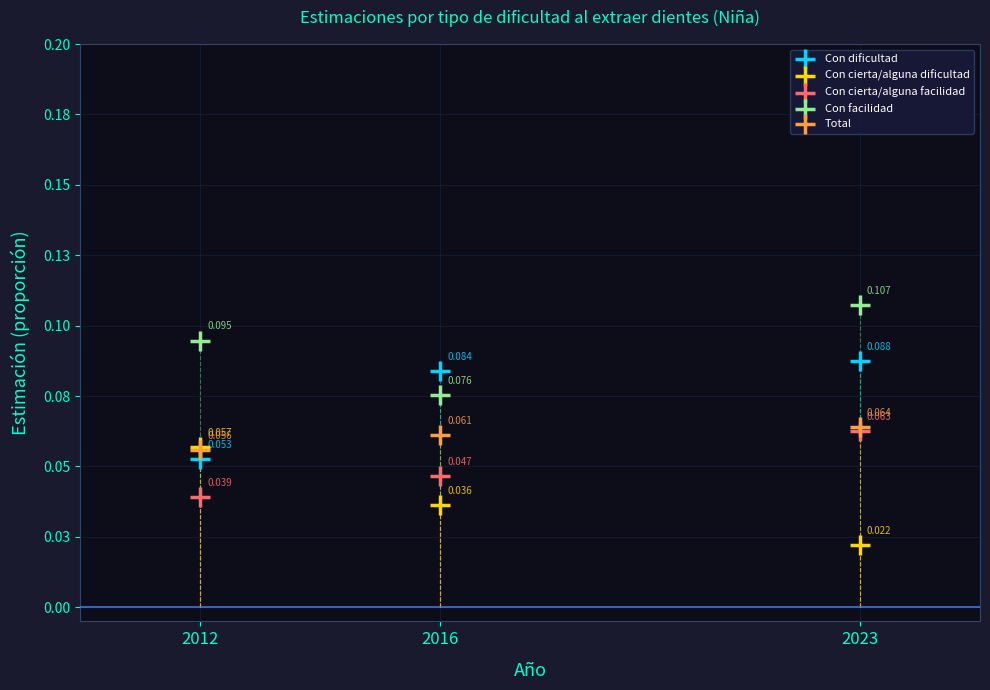

Which series contains the highest Y value?

Con facilidad